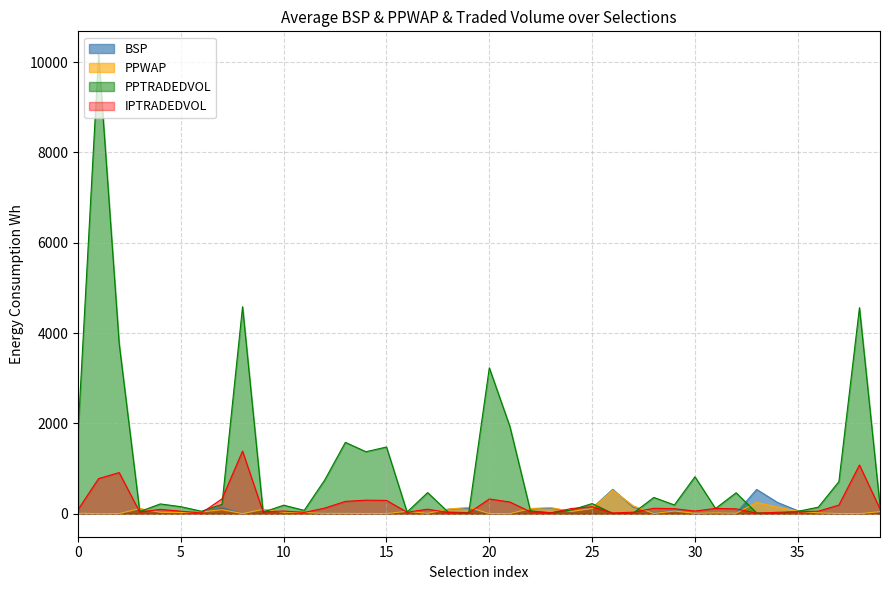

What is the label of the 13th point from the right?

Over Emotional